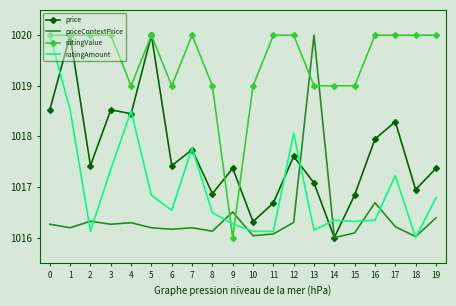

What is the difference between the highest and lowest values at 14?

3.0